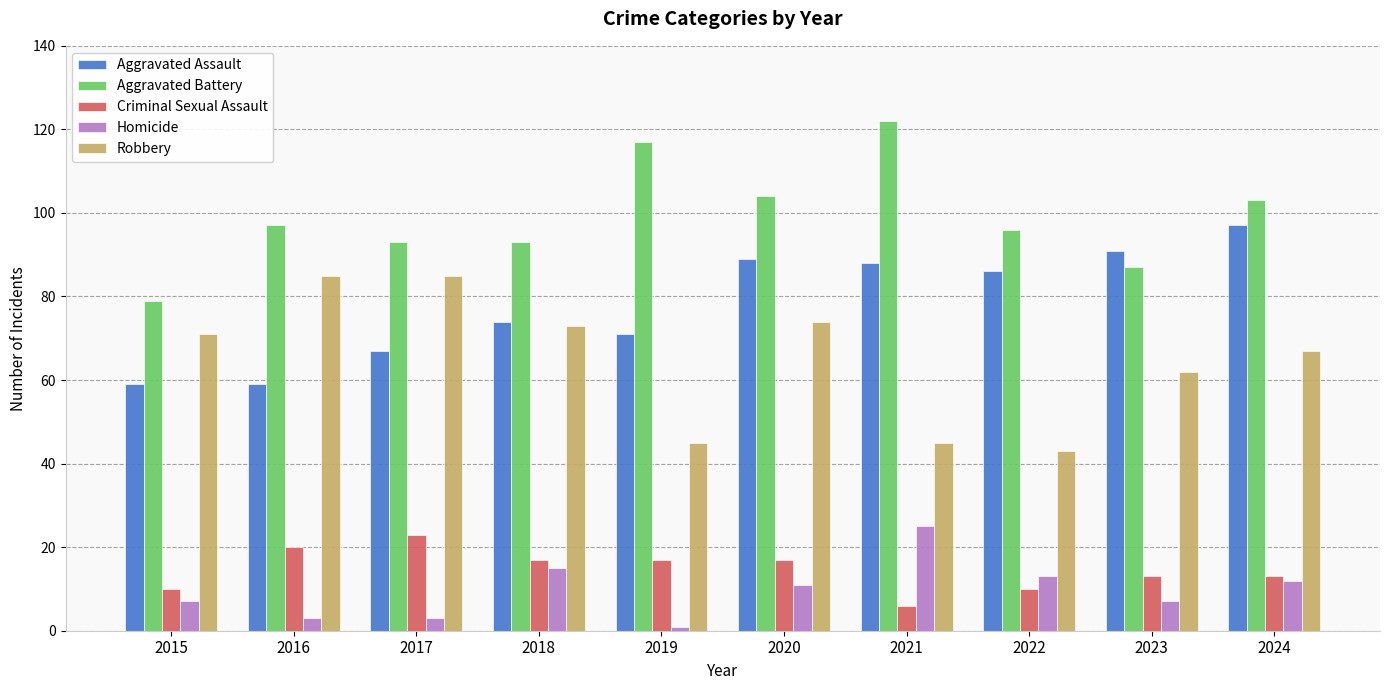

Reading left to right, what are all the values shown in this chart?

Aggravated Assault: 59	59	67	74	71	89	88	86	91	97
Aggravated Battery: 79	97	93	93	117	104	122	96	87	103
Criminal Sexual Assault: 10	20	23	17	17	17	6	10	13	13
Homicide: 7	3	3	15	1	11	25	13	7	12
Robbery: 71	85	85	73	45	74	45	43	62	67